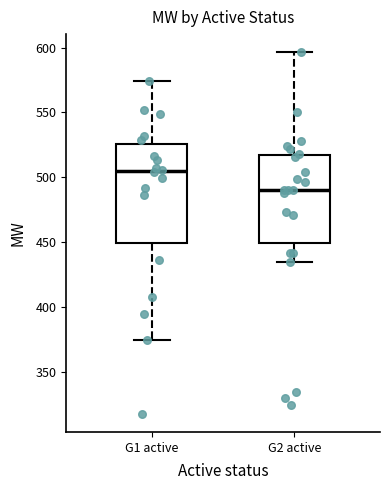

Comparing the boxes themselves (not the whiskers), which one is the tallest?

G1 active